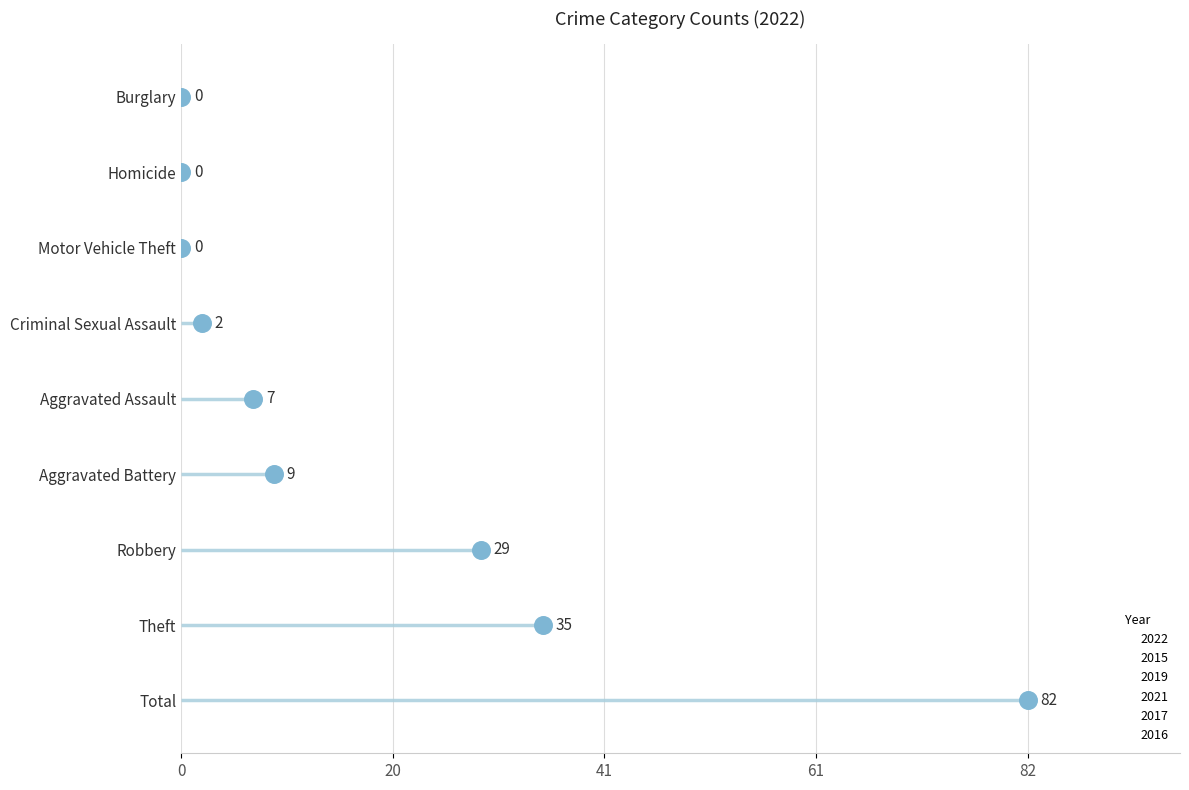

What are all the series names shown in the legend?

2022, 2015, 2019, 2021, 2017, 2016